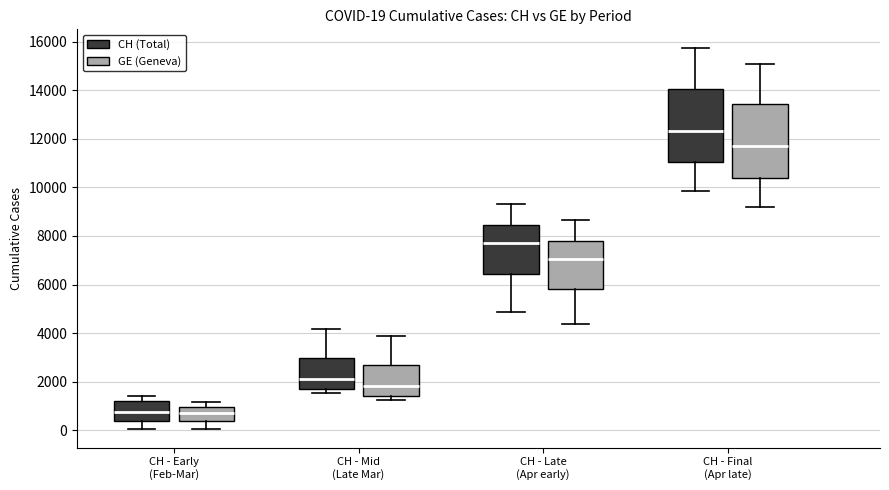

Which box has the highest median line?

CH - Final (Apr late) (CH (Total))